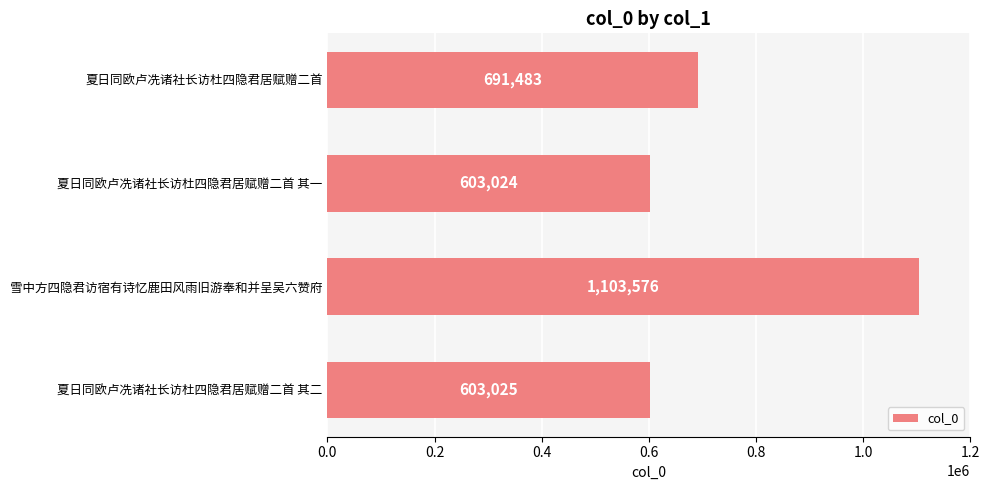

Which label corresponds to the largest value in the chart?

雪中方四隐君访宿有诗忆鹿田风雨旧游奉和并呈吴六赞府